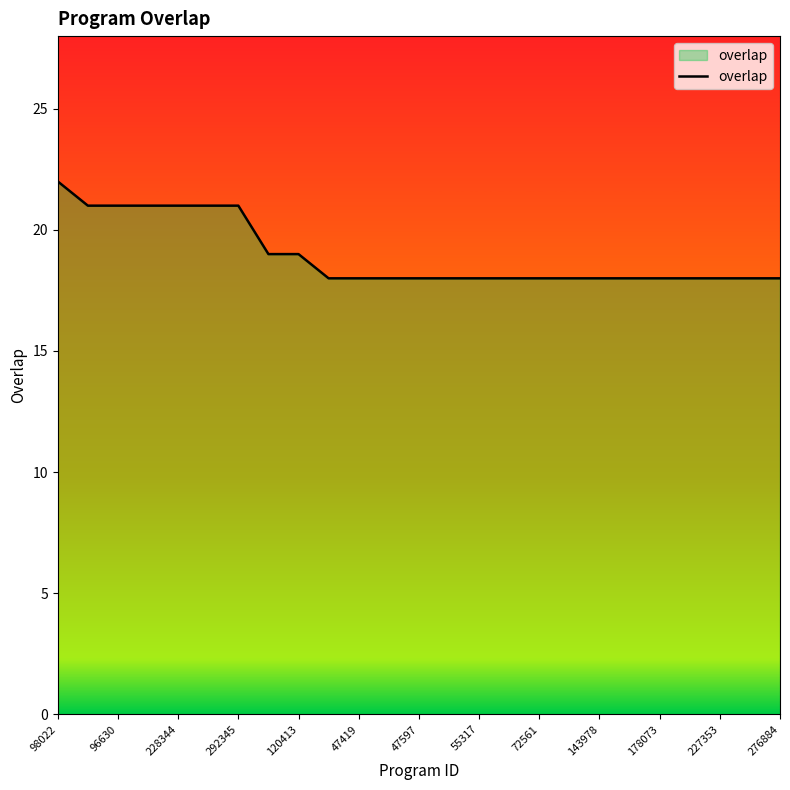

What is the difference between the maximum and minimum values?

4